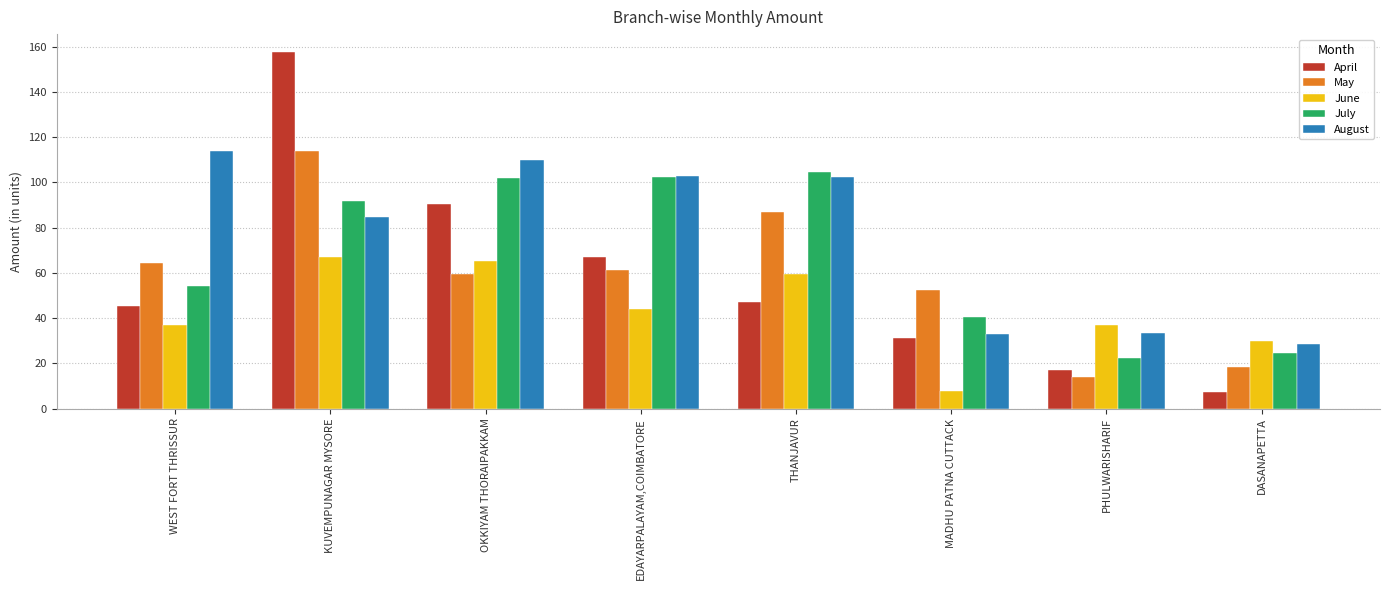

What is the lowest value of the June series?

8.0